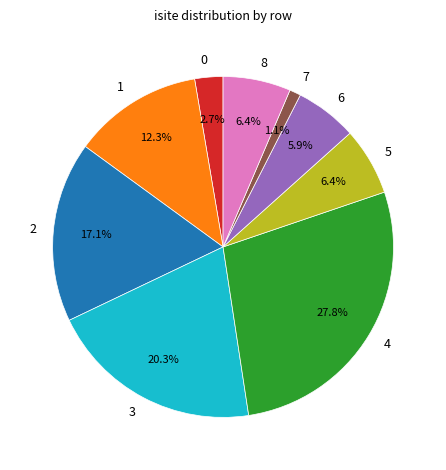

To the nearest percent, what is the difference between the largest and smallest slice percentages?

27%